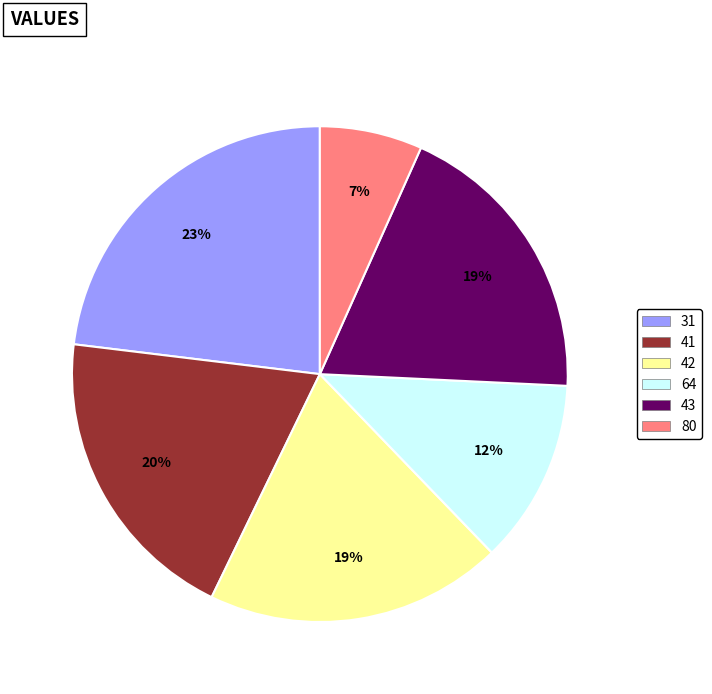

Count the number of slices in the pie.

6